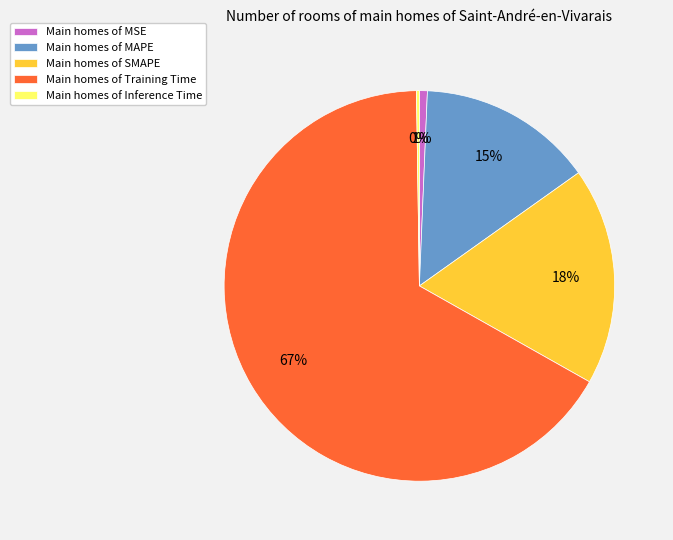

What percentage is the Main homes of MSE slice, to the nearest percent?

1%